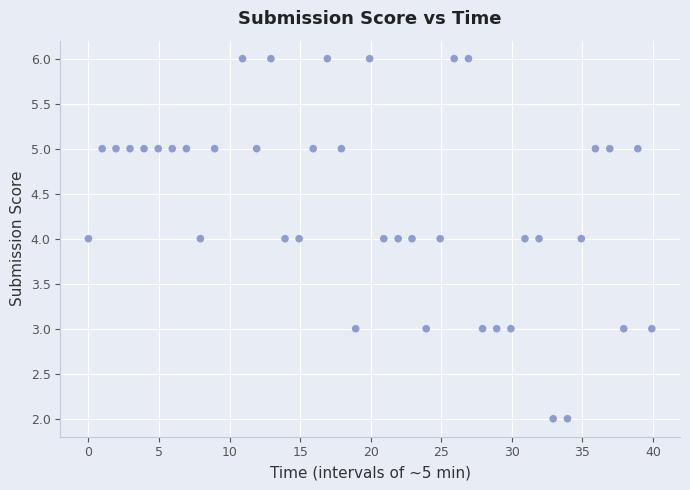

What is the range of Y values (max minus min)?

4